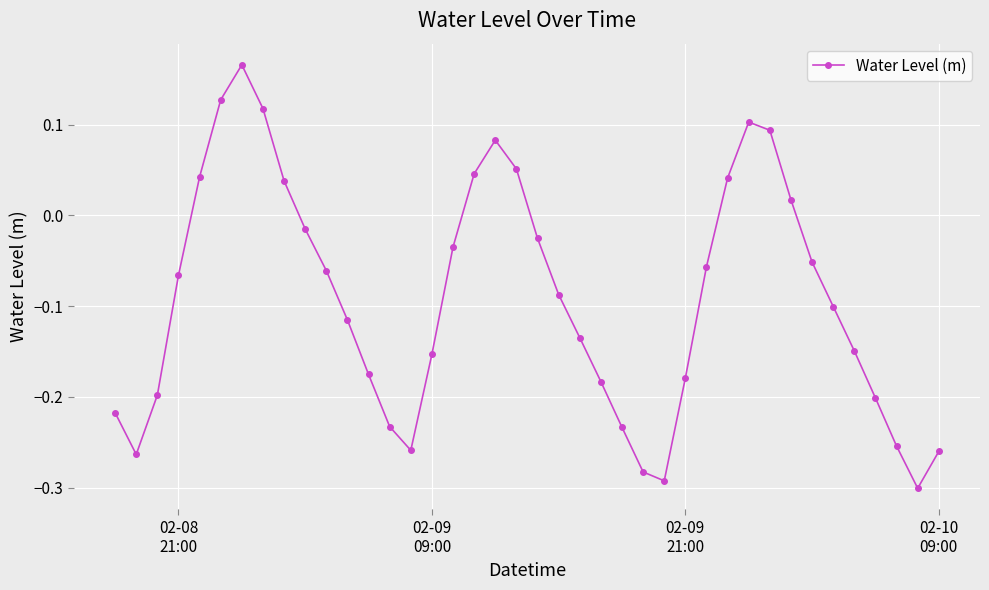

True or false: there are more than 1 points higher than both neighbors.

True